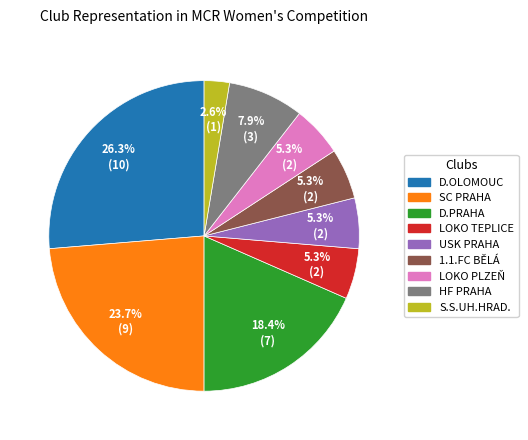

How much of the chart is everything except D.PRAHA?

81.6%